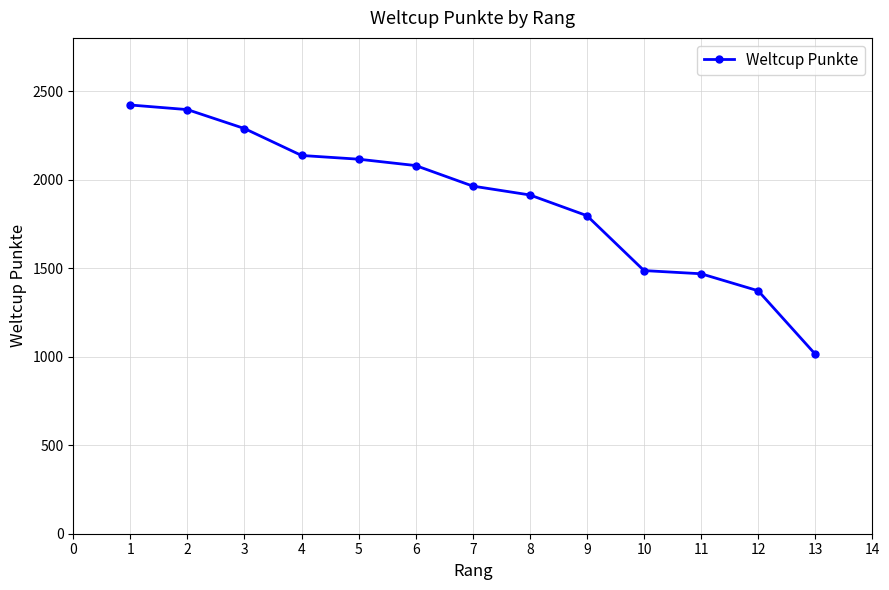

What is the smallest value displayed?

1014